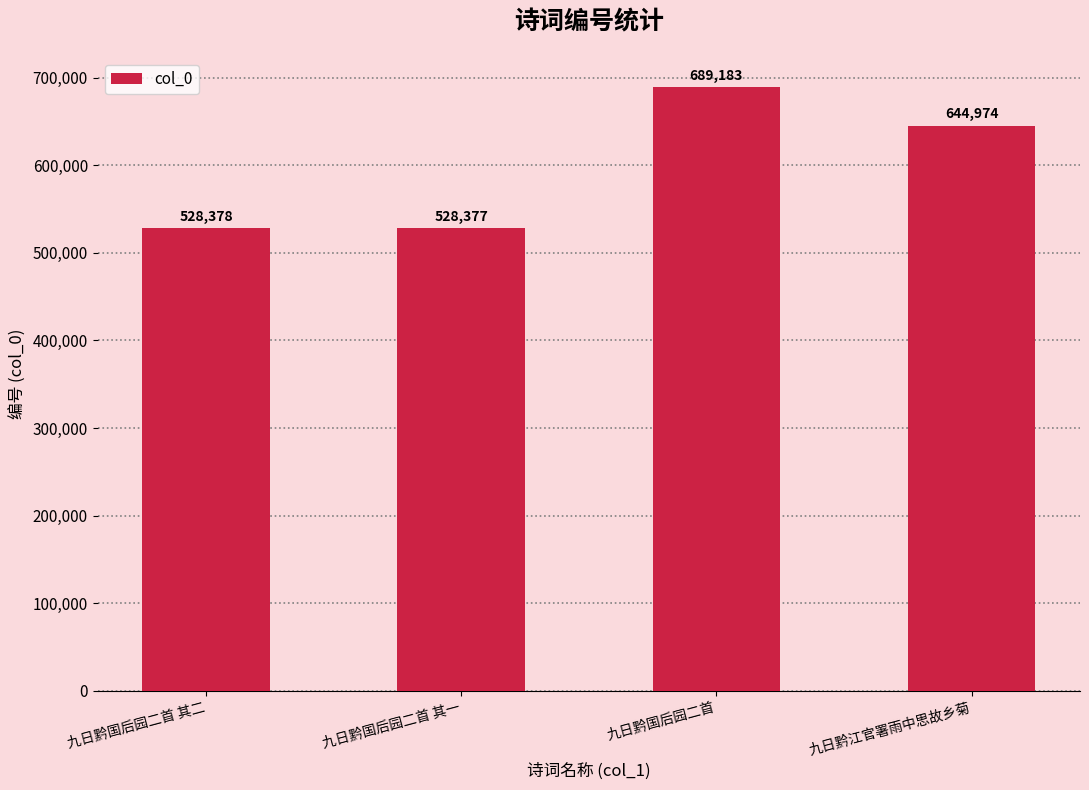

Reading left to right, extract all data points from this chart.

528378	528377	689183	644974